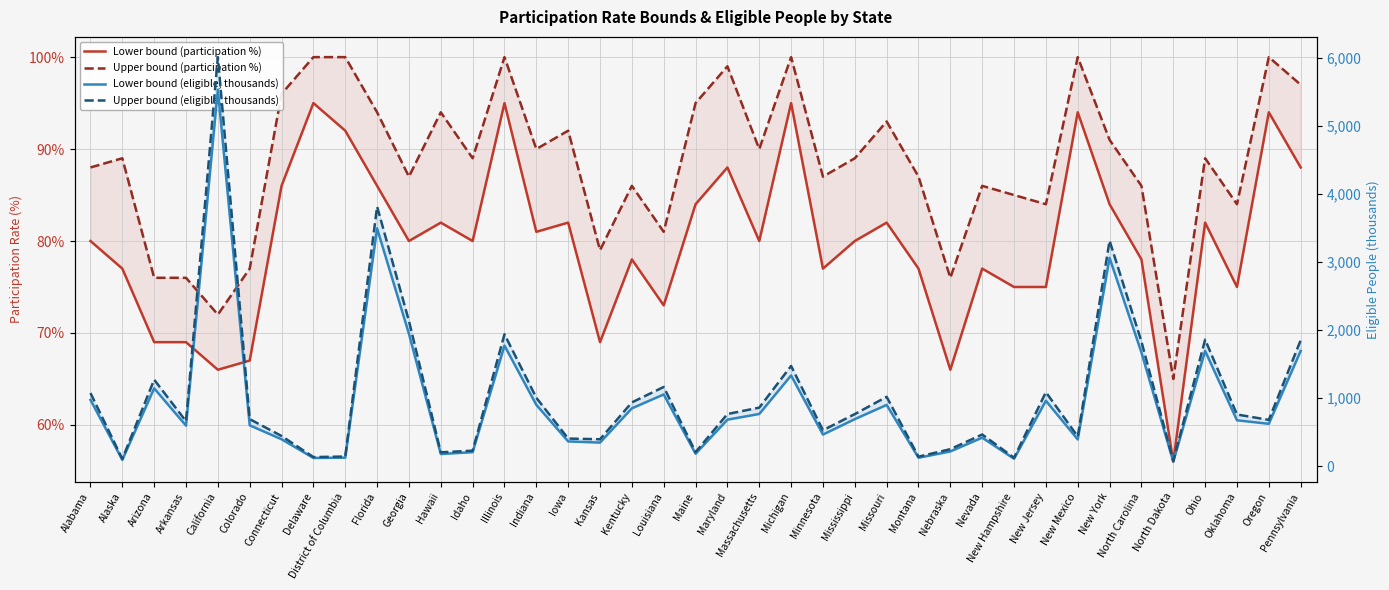

True or false: Lower bound (participation %) and Lower bound (eligible, thousands) intersect in this chart.

False